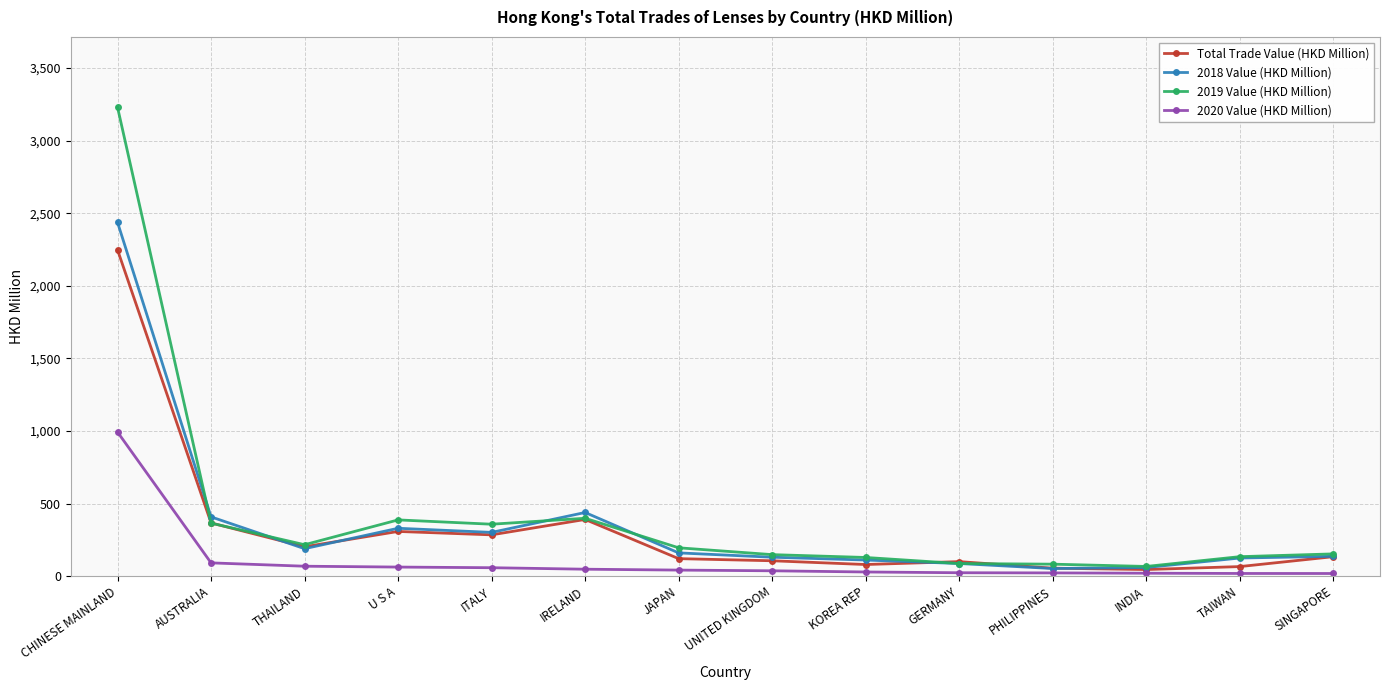

Where do 2019 Value (HKD Million) and Total Trade Value (HKD Million) first cross each other?

CHINESE MAINLAND and AUSTRALIA